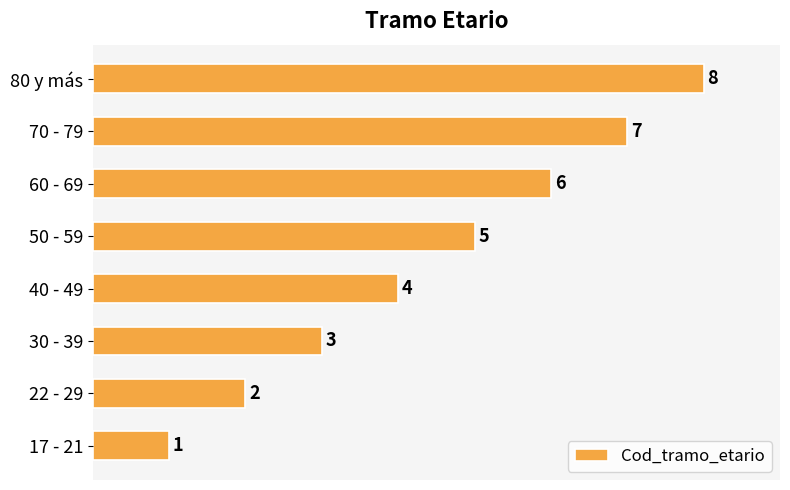

How many data points does each series have?

8